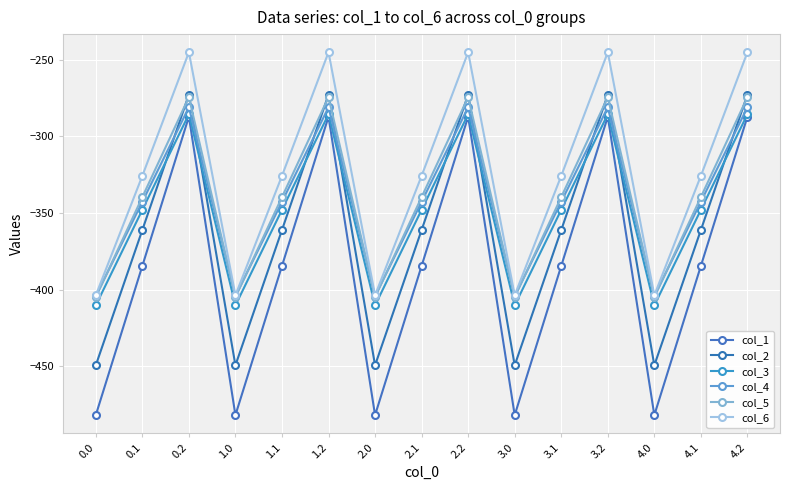

At 4.1, list the series in order from smallest to largest.

col_1, col_2, col_3, col_4, col_5, col_6